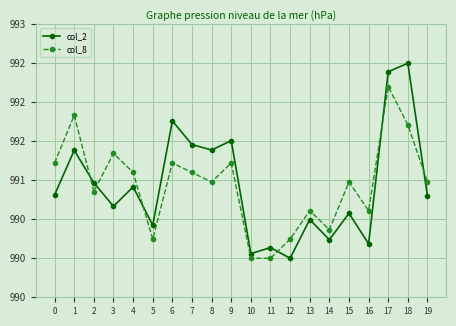

What is the approximate value of col_2 at 10?

990.1